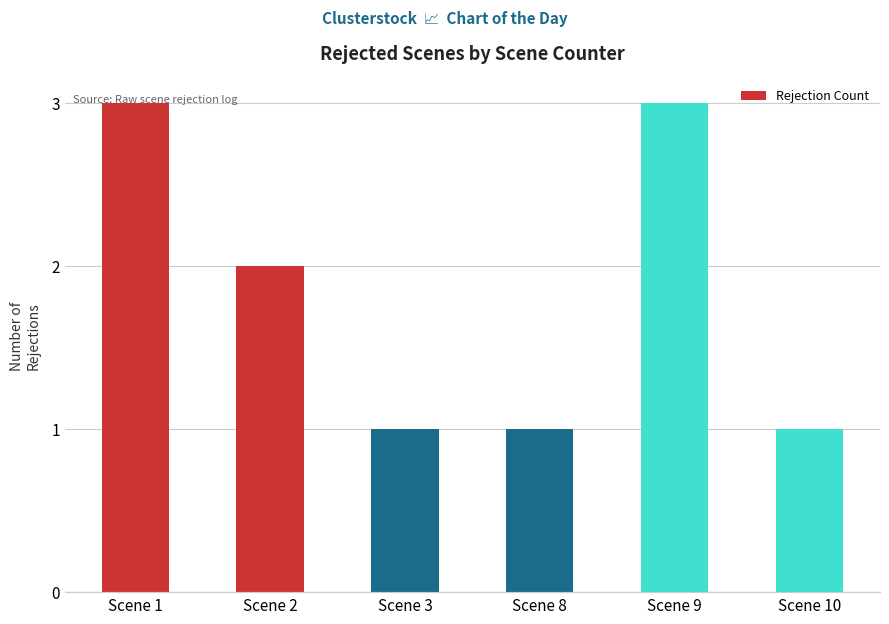

What is the sum of all values?

11